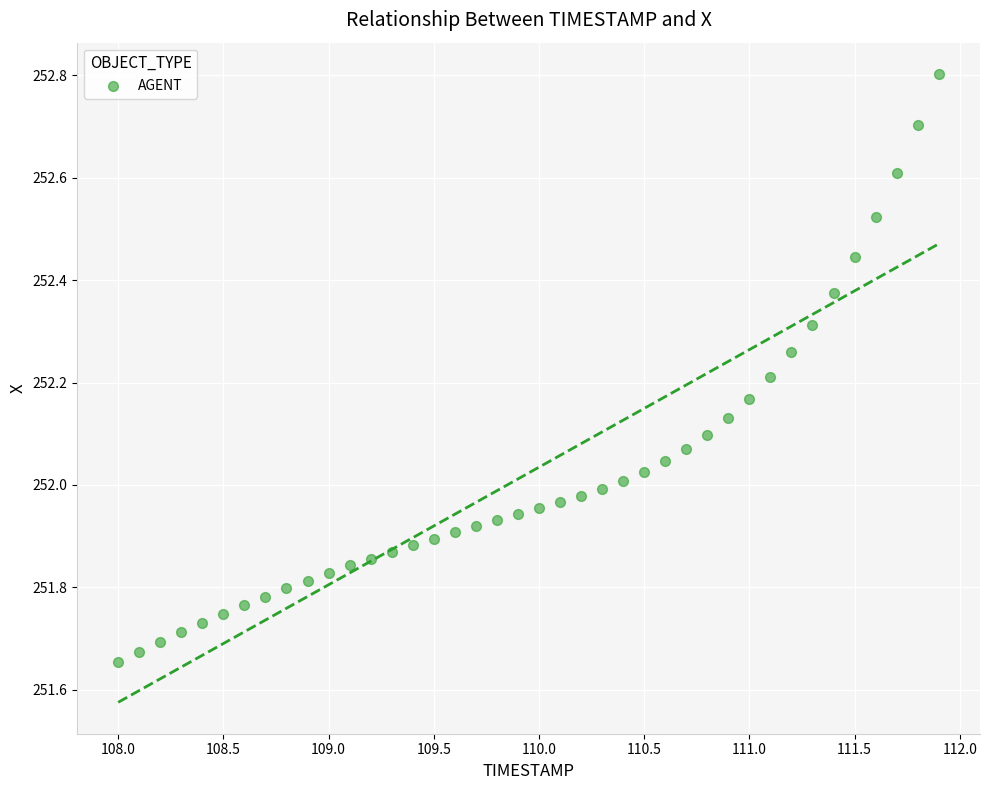

What is the range of Y values (max minus min)?

1.1